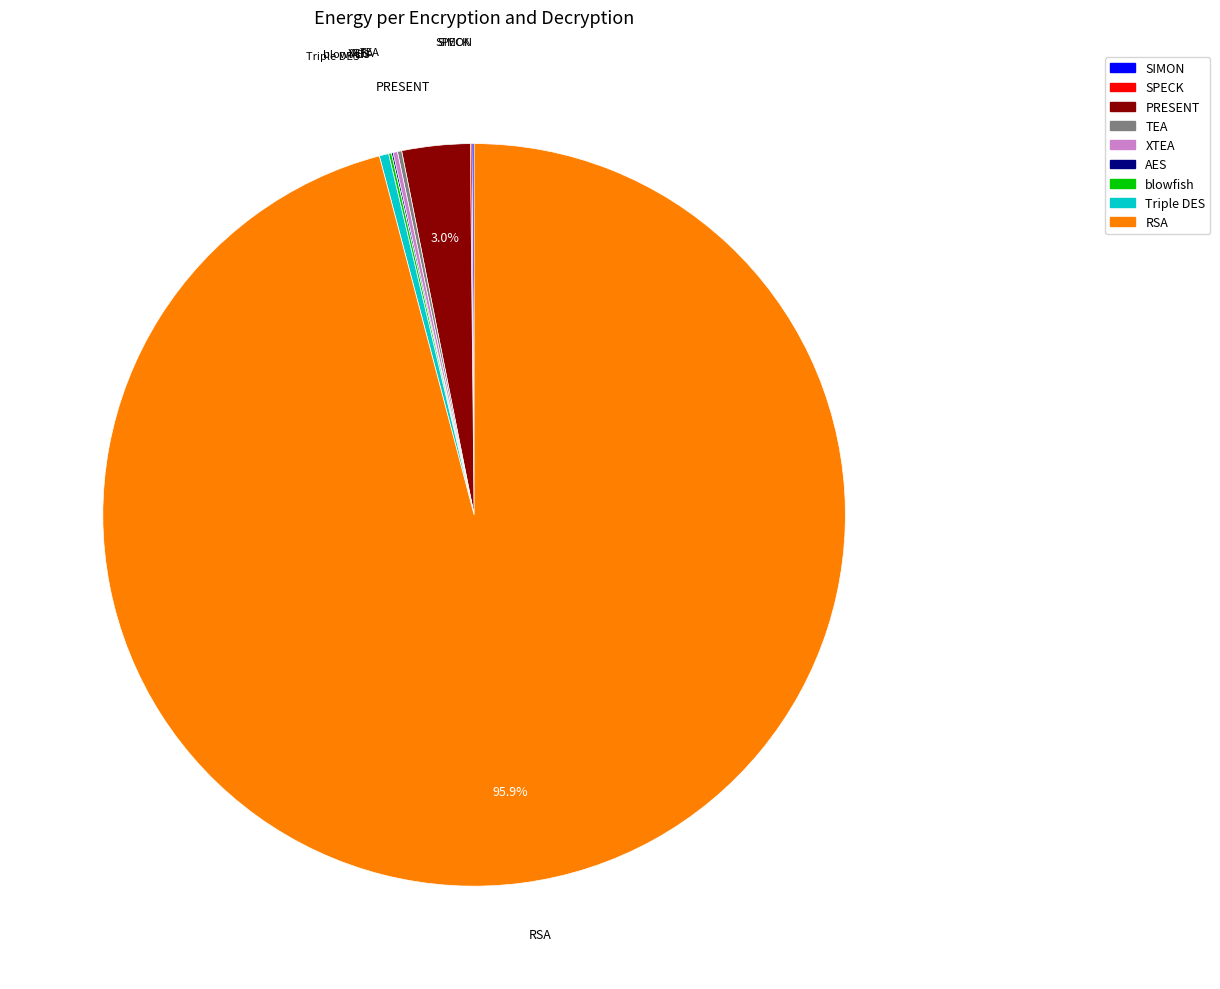

To the nearest percent, what portion does PRESENT represent?

3%